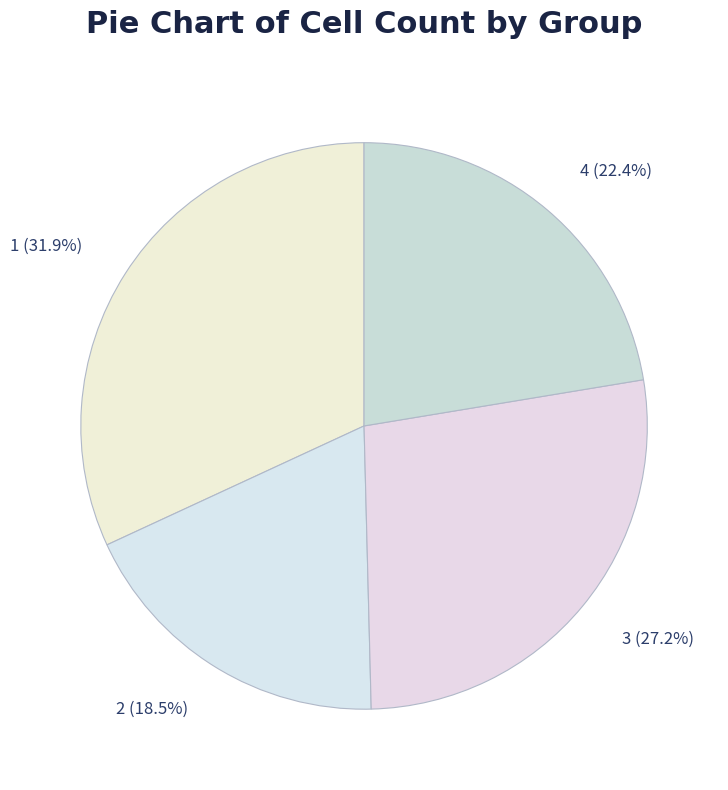

Does any single category account for the majority?

No